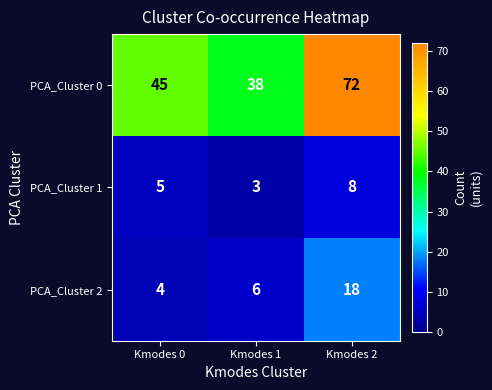

Which series has the largest range (max minus min)?

PCA_Cluster 0